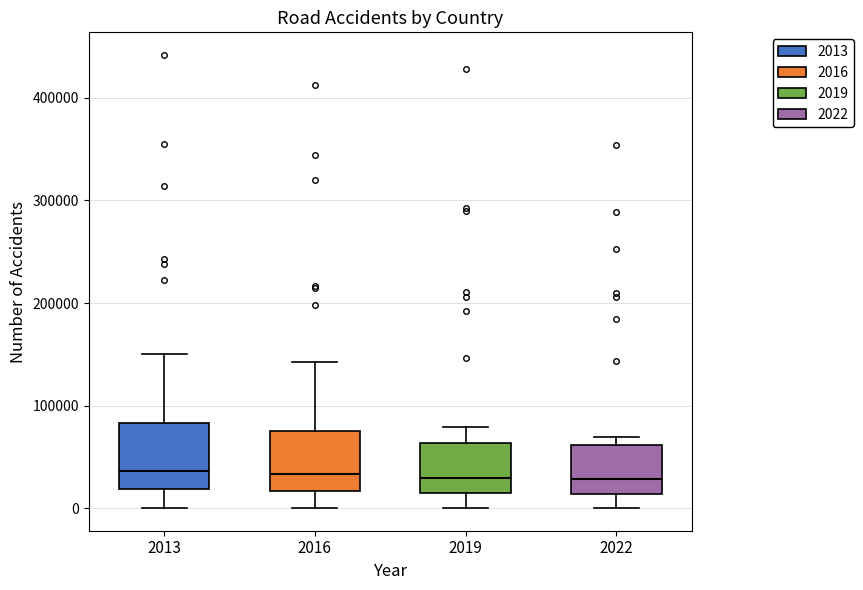

Reading left to right, transcribe this box plot: for each box, give where its median line is, the range the box spans, and where its two whiskers end, as read against the y-axis. The values are not printed on the chart, so give them approximately, as read against the axis.

2013: median 40000, box 20000 to 80000, whiskers 0 to 150000
2016: median 30000, box 20000 to 80000, whiskers 0 to 140000
2019: median 30000, box 10000 to 60000, whiskers 0 to 80000
2022: median 30000, box 10000 to 60000, whiskers 0 to 70000